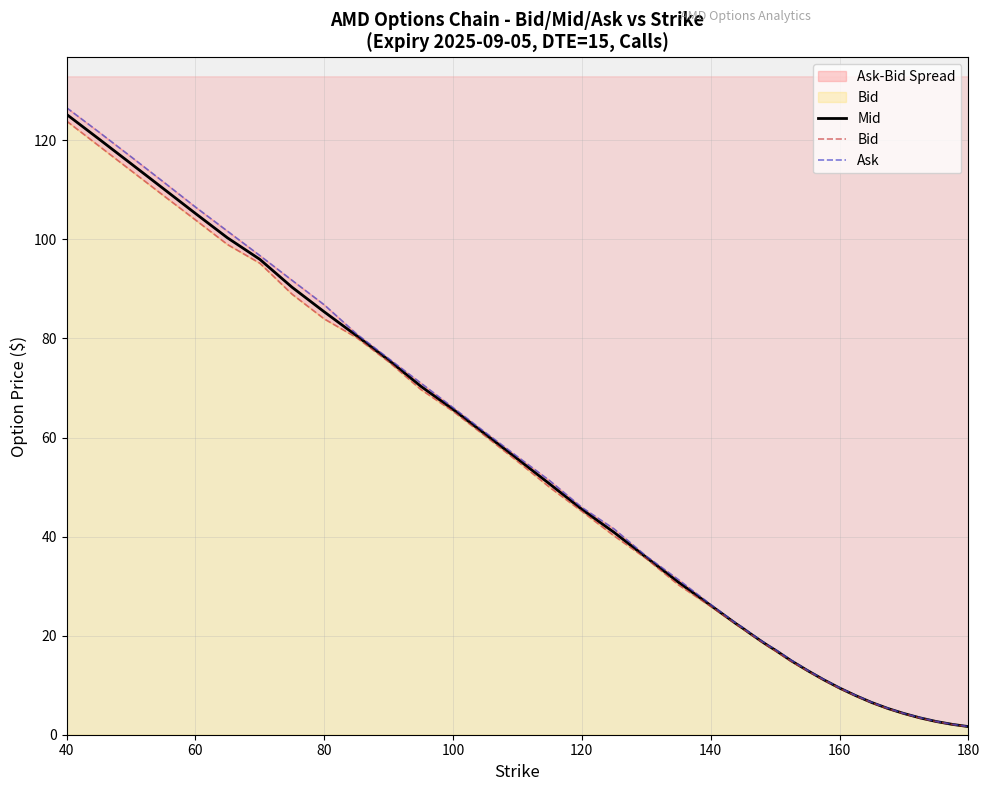

At which label does Mid reach its peak?

40